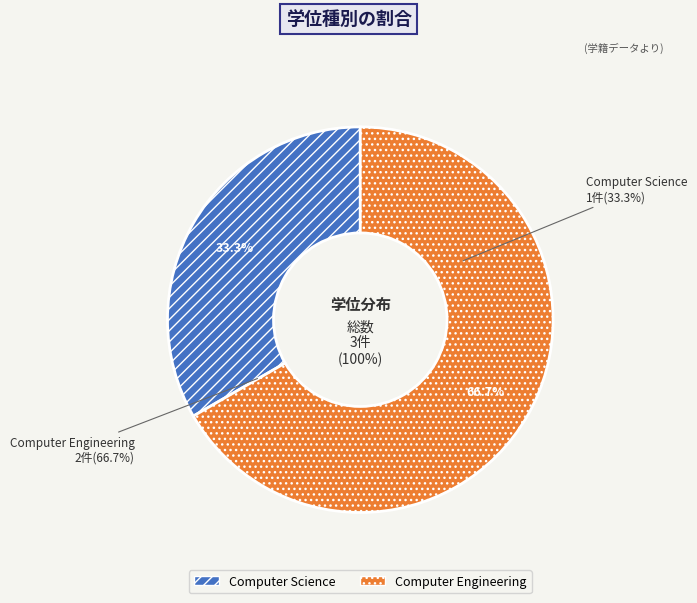

What is the majority slice?

Computer Engineering